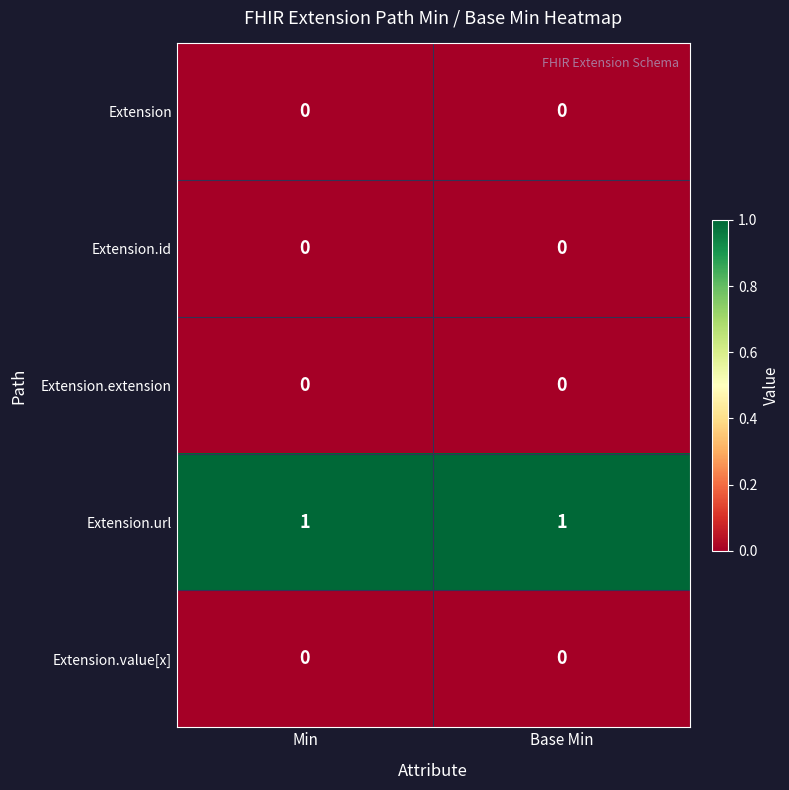

How many distinct data groups are displayed?

5